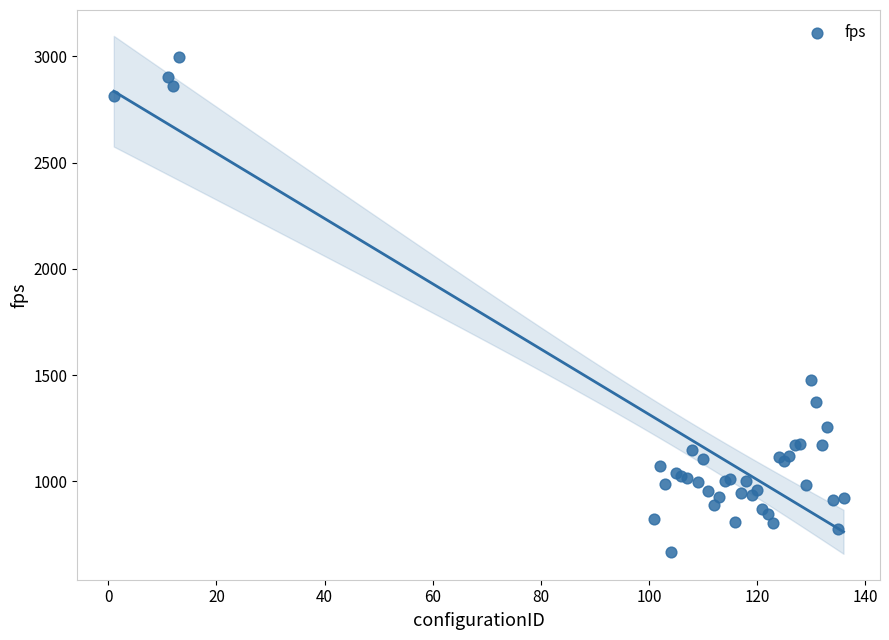

What Y value in the scatter plot is closest to 1832?

1476.0